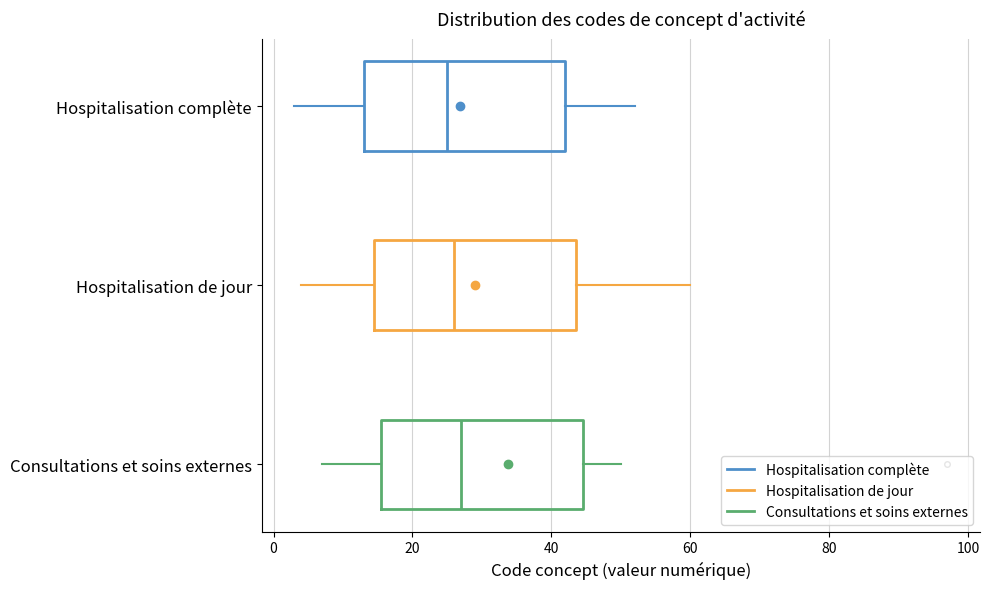

Reading bottom to top, read every box against the x-axis: the position of its median line, the range the box covers, and the ends of its whiskers. The values are not printed on the chart, so give them approximately, as read against the axis.

Consultations et soins externes: median 28, box 16 to 44, whiskers 8 to 50
Hospitalisation de jour: median 26, box 14 to 44, whiskers 4 to 60
Hospitalisation complète: median 26, box 14 to 42, whiskers 4 to 52